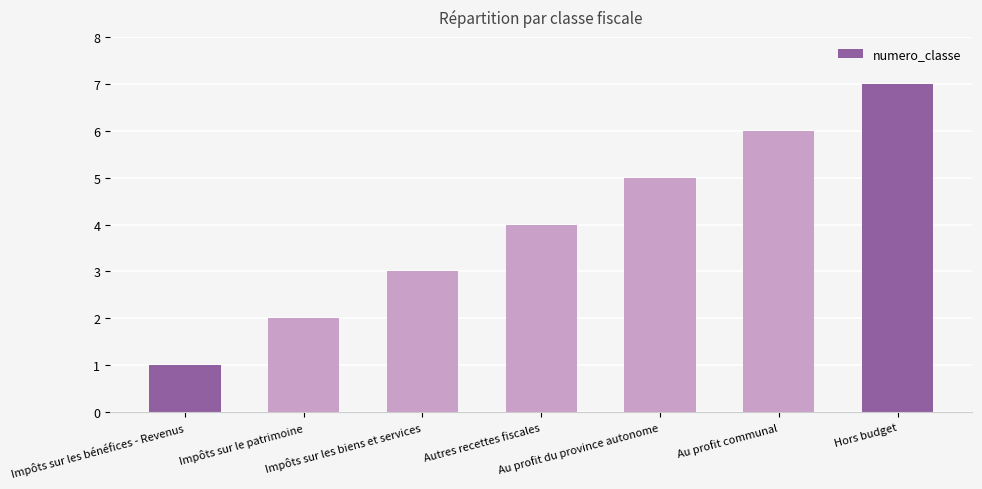

Rank the categories by value from highest to lowest.

Hors budget, Au profit communal, Au profit du province autonome, Autres recettes fiscales, Impôts sur les biens et services, Impôts sur le patrimoine, Impôts sur les bénéfices - Revenus